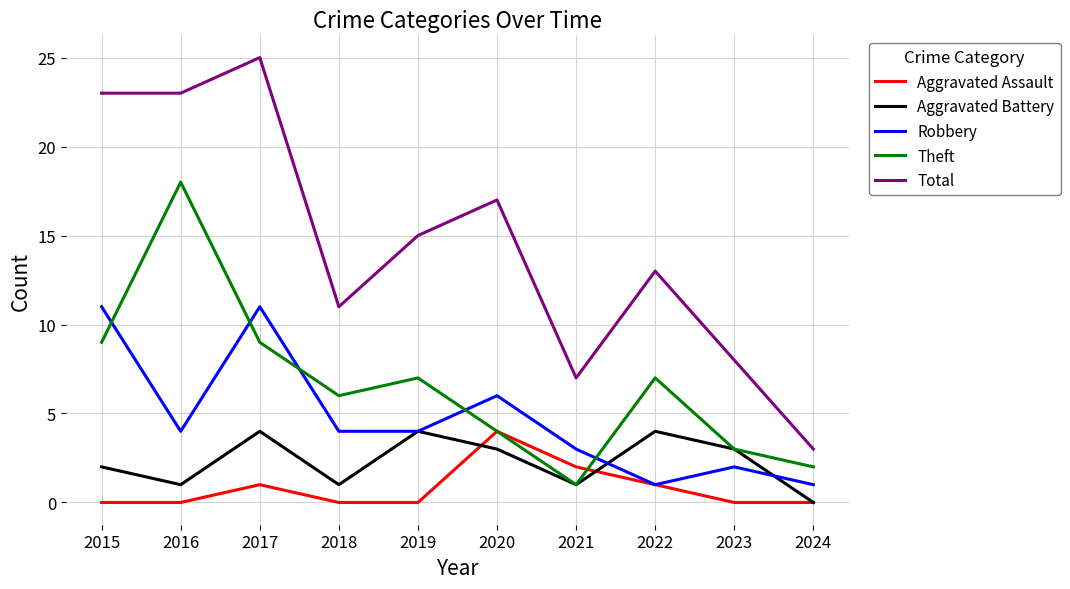

What is the average value of the Aggravated Battery series?

2